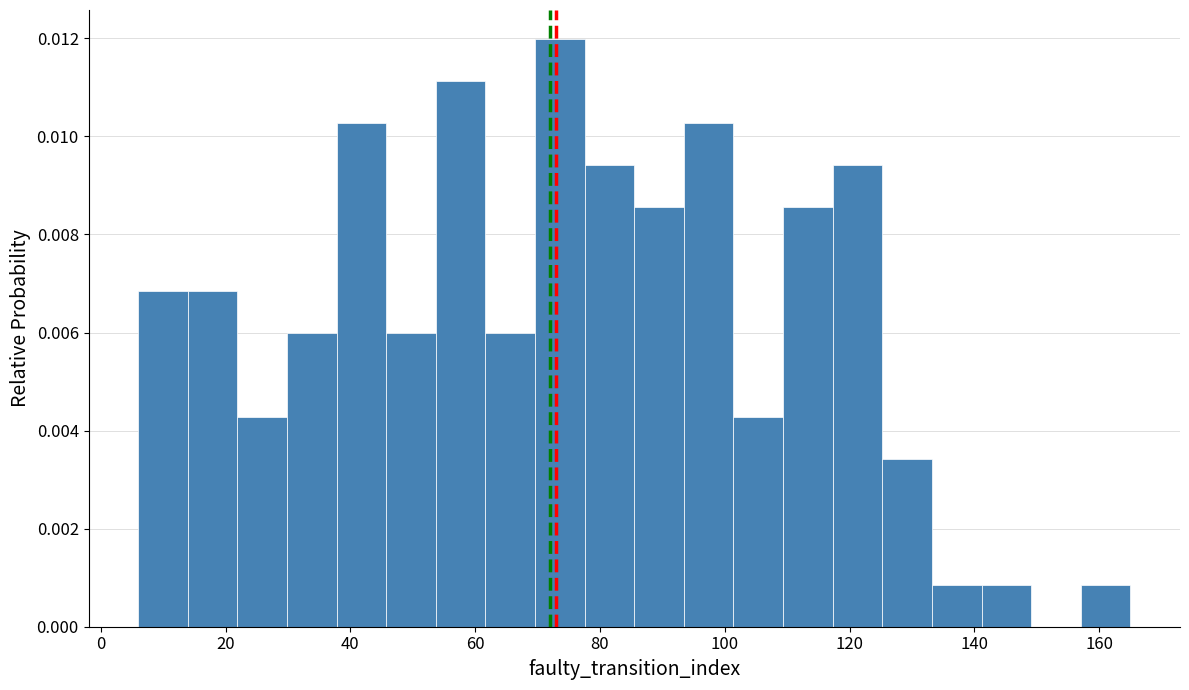

Around what value on the x-axis is the tallest bar? Give the approximate position of its centre, as read against the axis.

74